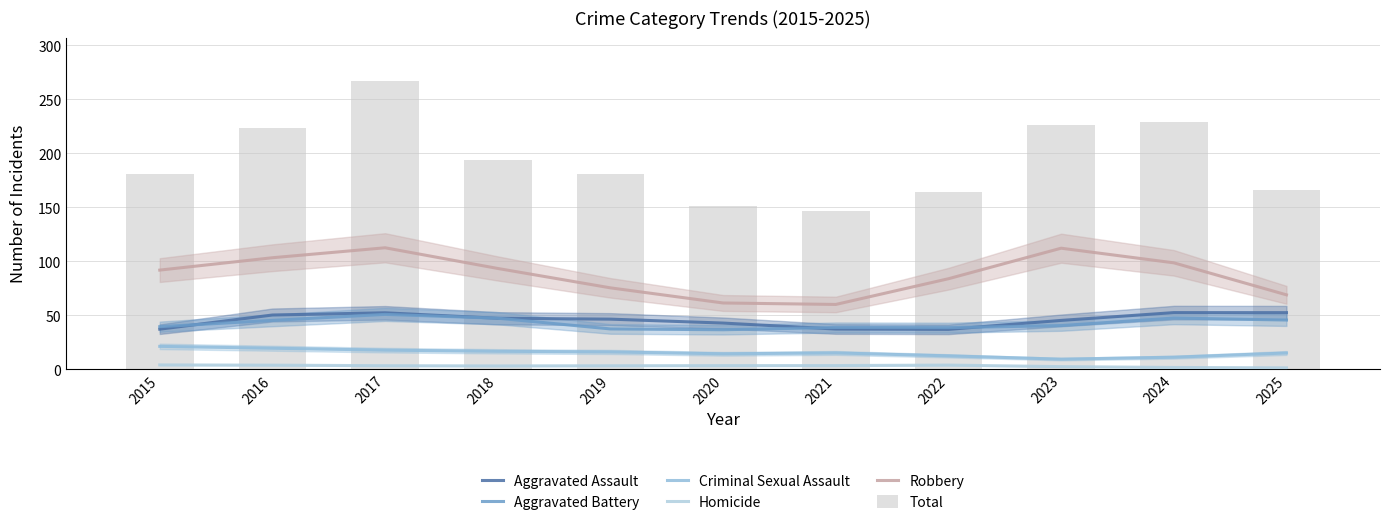

What is the sum of the Criminal Sexual Assault values at 2017 and 2020?

31.9